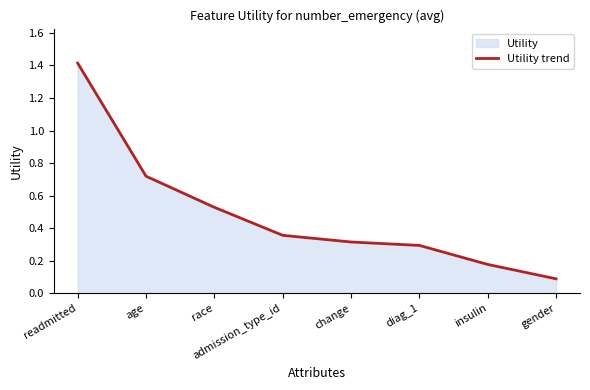

Is it true that the value at readmitted is 2.5?

False